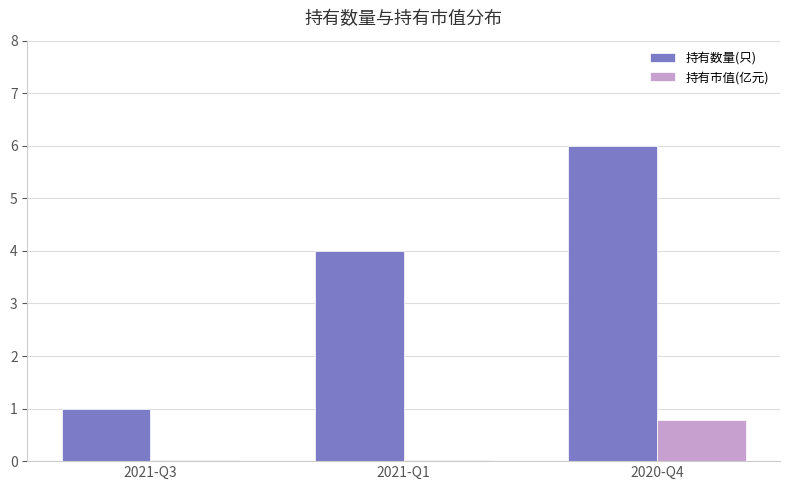

Where is 持有数量(只) nearest to the value 3?

2021-Q1